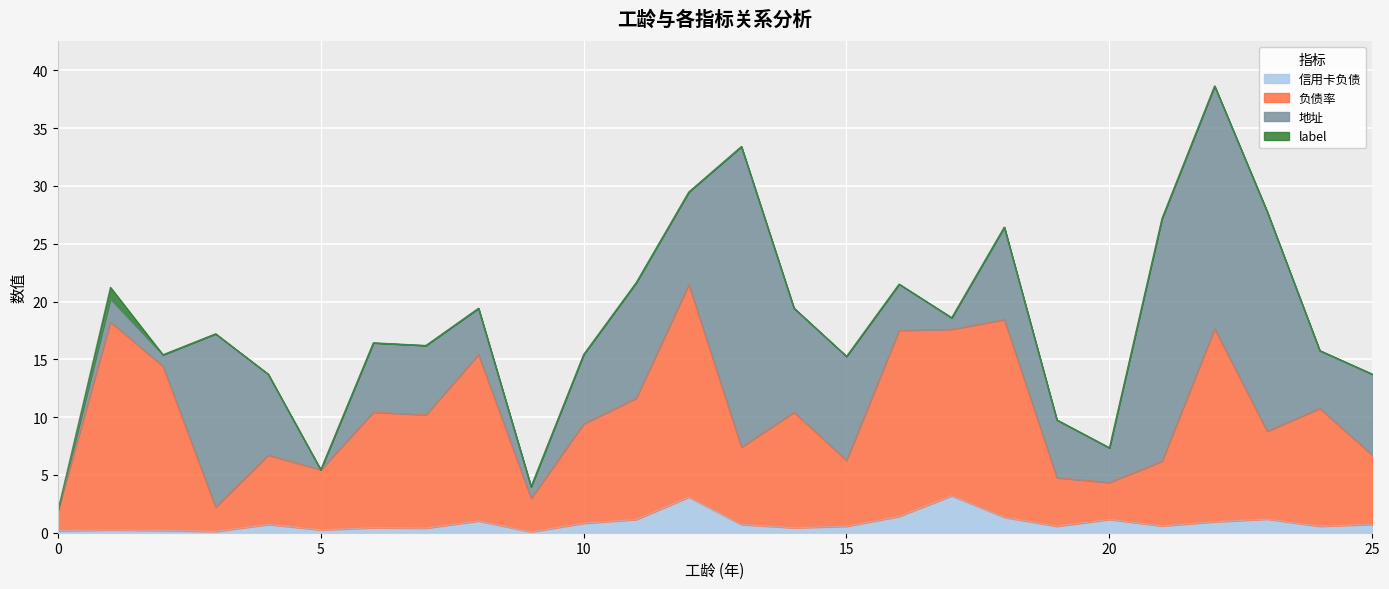

What is the maximum value for 信用卡负债?

3.2